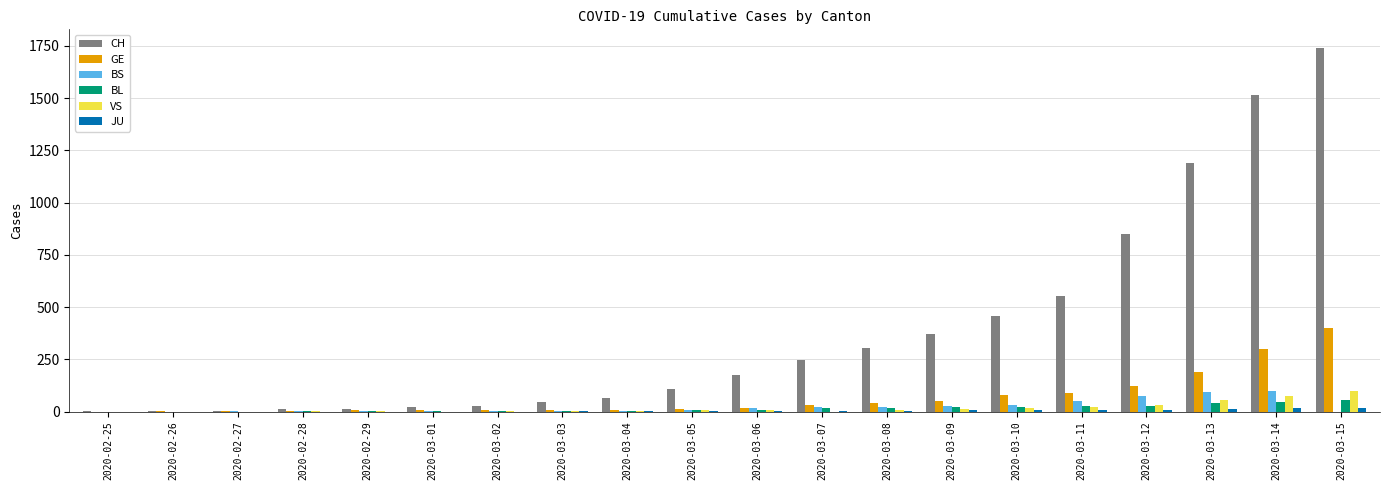

Is it true that BL equals 47 at 2020-03-14?

True